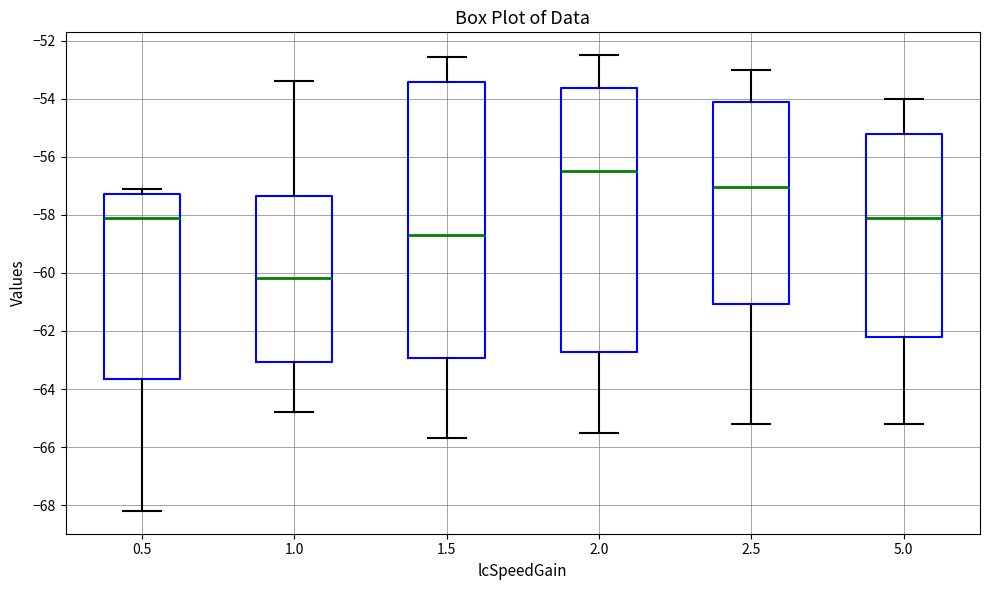

Reading left to right, read every box against the y-axis: the position of its median line, the range the box covers, and the ends of its whiskers. The values are not printed on the chart, so give them approximately, as read against the axis.

0.5: median -58.2, box -63.6 to -57.2, whiskers -68.2 to -57.2 (just above the box's upper edge)
1.0: median -60.2, box -63.0 to -57.4, whiskers -64.8 to -53.4
1.5: median -58.6, box -63.0 to -53.4, whiskers -65.6 to -52.6
2.0: median -56.4, box -62.8 to -53.6, whiskers -65.4 to -52.4
2.5: median -57.0, box -61.0 to -54.2, whiskers -65.2 to -53.0
5.0: median -58.0, box -62.2 to -55.2, whiskers -65.2 to -54.0